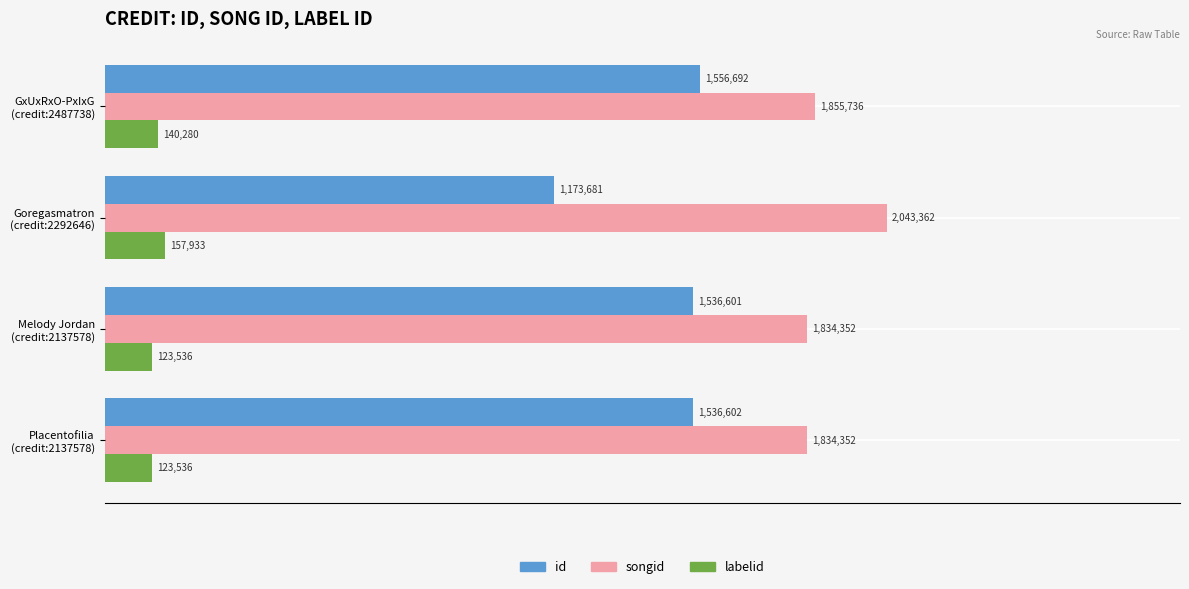

What are all the series names shown in the legend?

id, songid, labelid